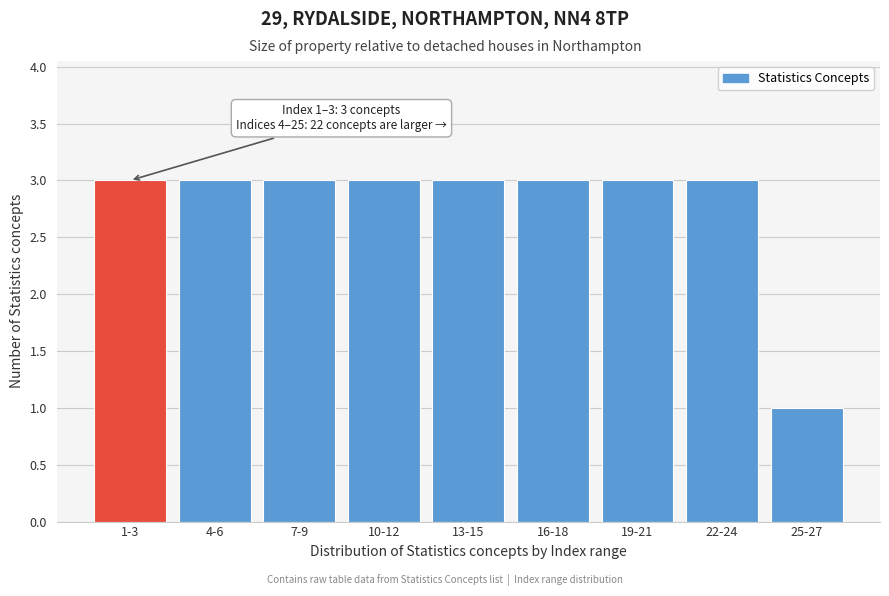

Reading right to left, list all the values displayed in this chart.

25-27=1	22-24=3	19-21=3	16-18=3	13-15=3	10-12=3	7-9=3	4-6=3	1-3=3